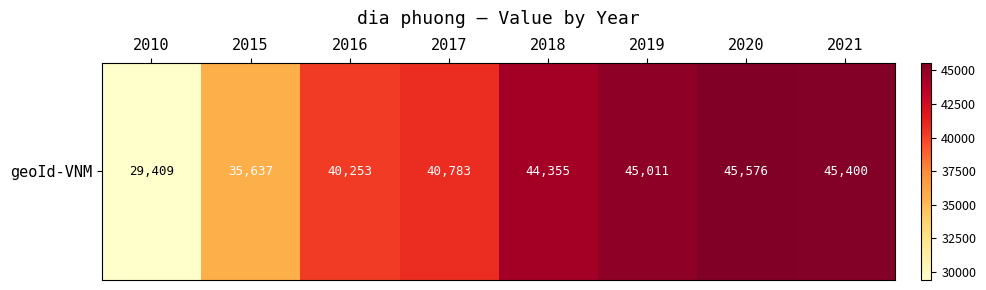

The chart shows a value of 25303 at 2020. True or false?

False